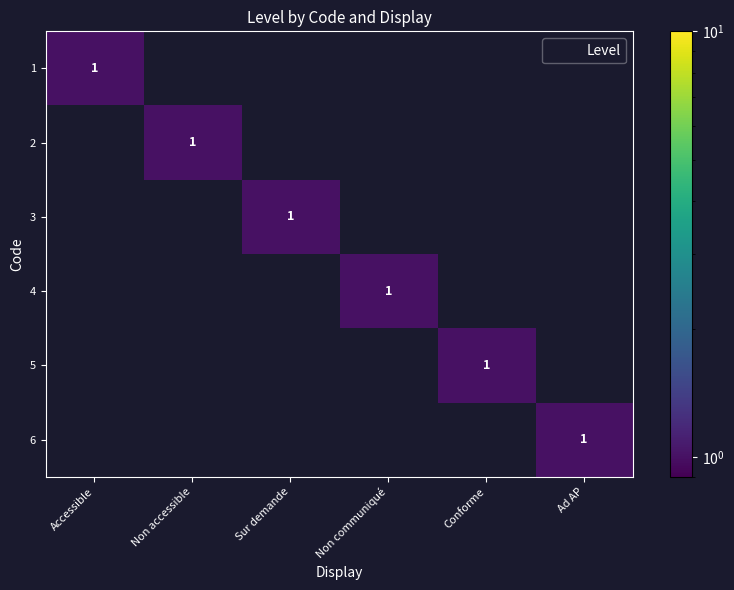

Is it true that 5 equals 1 at Conforme?

True